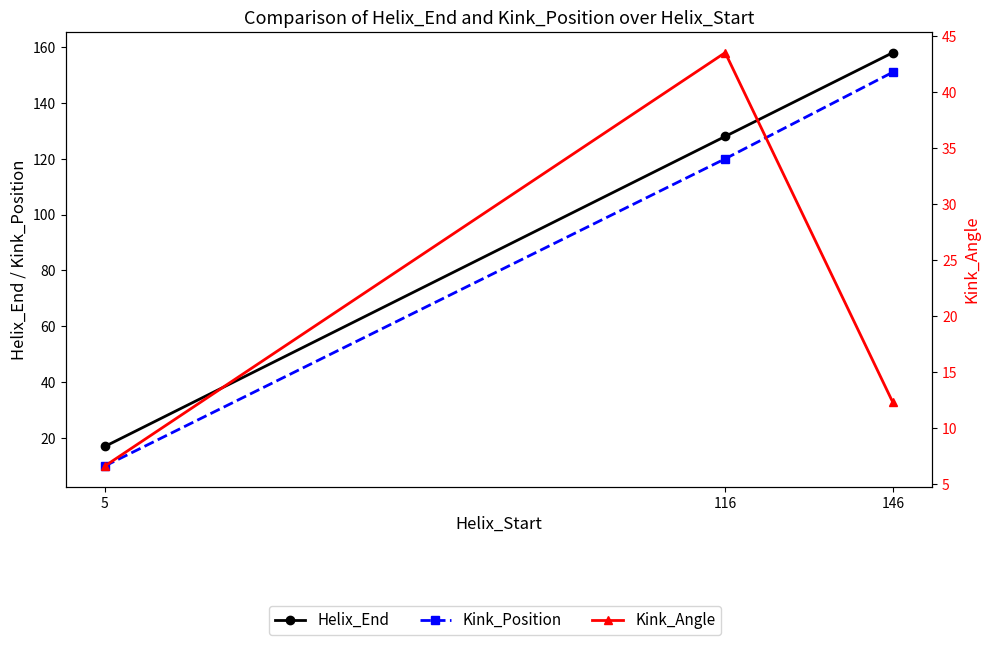

What is the total value across all series at 5?

33.6